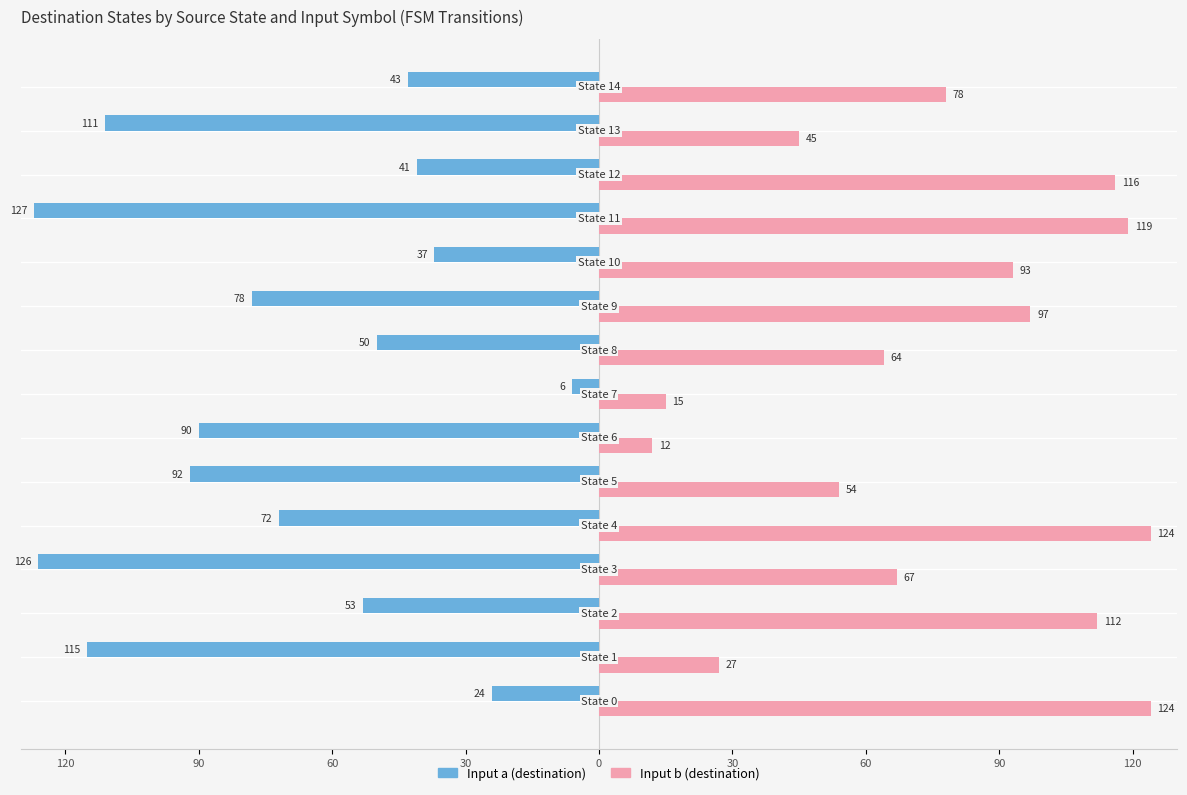

What is the value of the Input b (destination) bar at the 5th from the left?

124